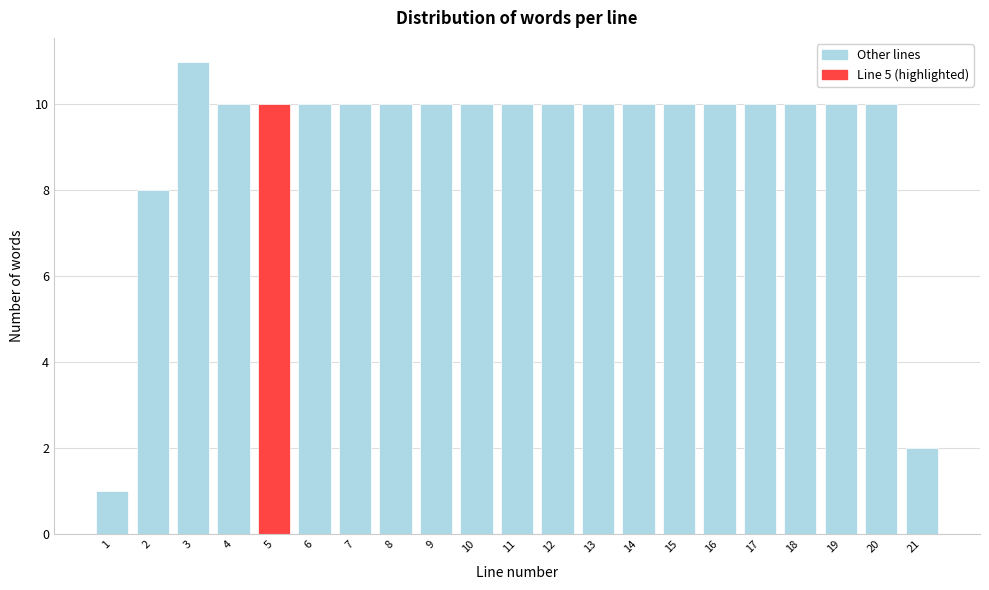

Reading left to right, transcribe all the data shown in this chart.

1	8	11	10	10	10	10	10	10	10	10	10	10	10	10	10	10	10	10	10	2